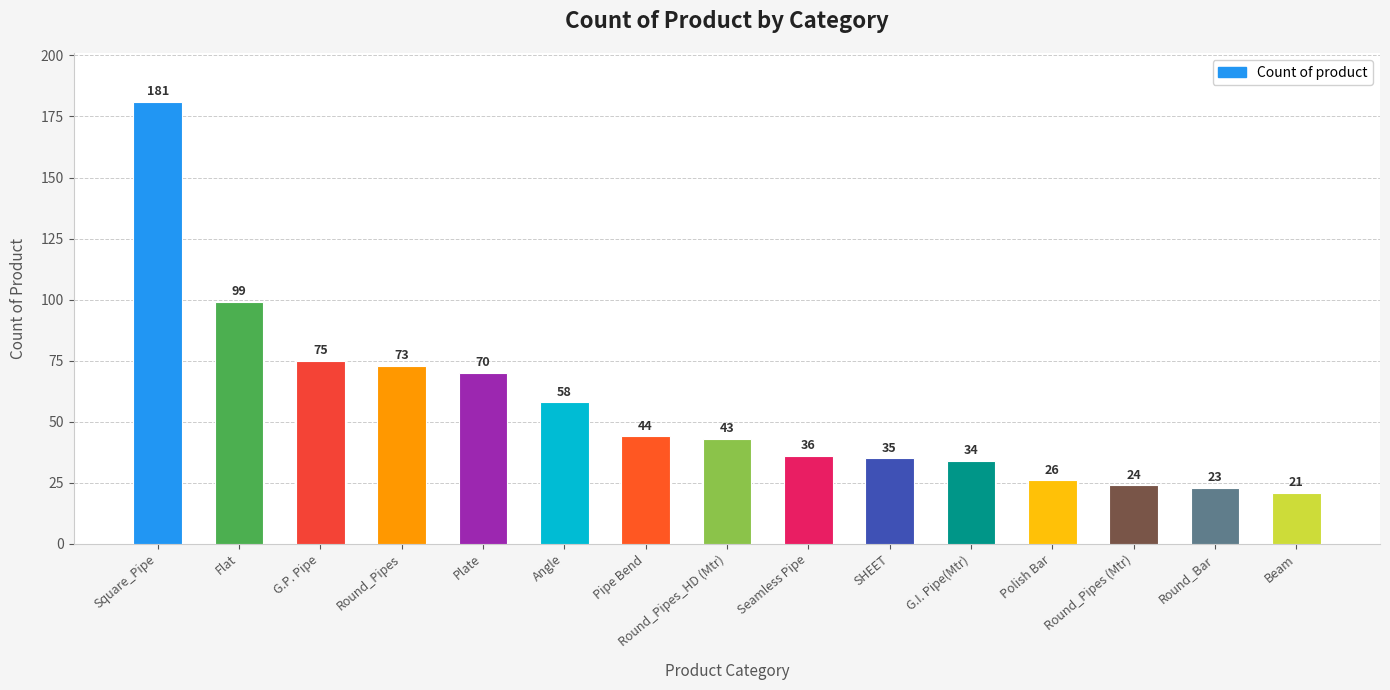

List the labels in order of value, smallest first.

Beam, Round_Bar, Round_Pipes (Mtr), Polish Bar, G.I. Pipe(Mtr), SHEET, Seamless Pipe, Round_Pipes_HD (Mtr), Pipe Bend, Angle, Plate, Round_Pipes, G.P. Pipe, Flat, Square_Pipe